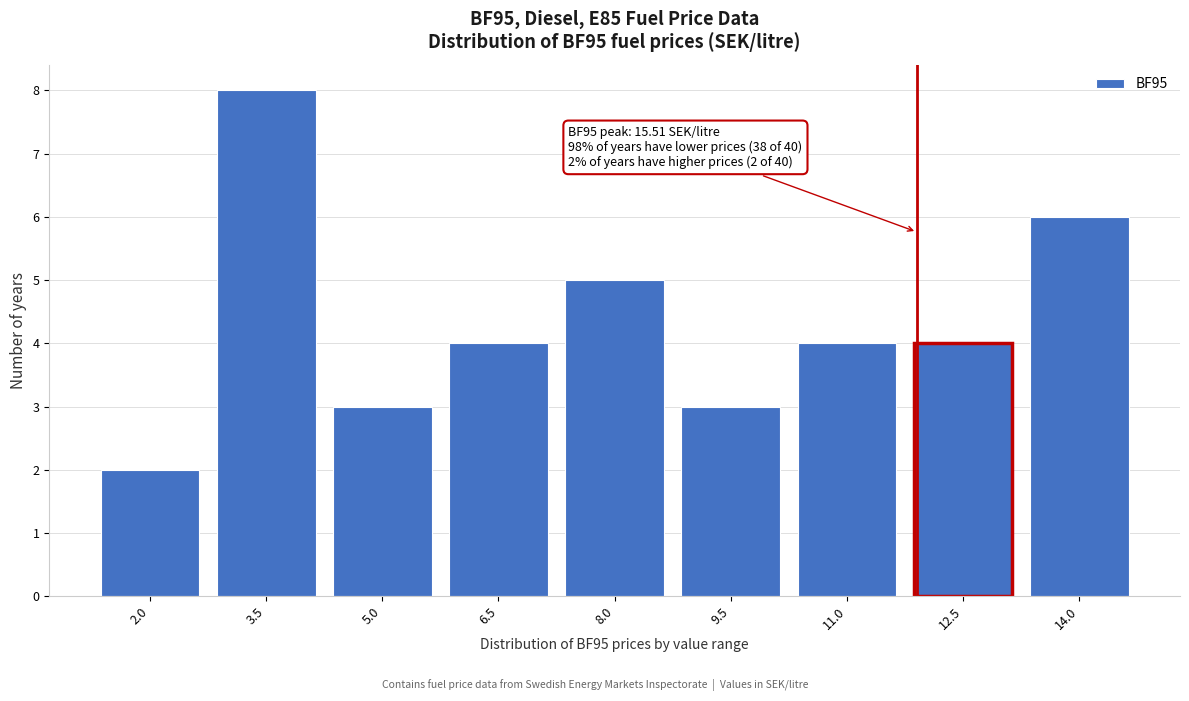

Reading right to left, extract all data points from this chart.

6	4	4	3	5	4	3	8	2